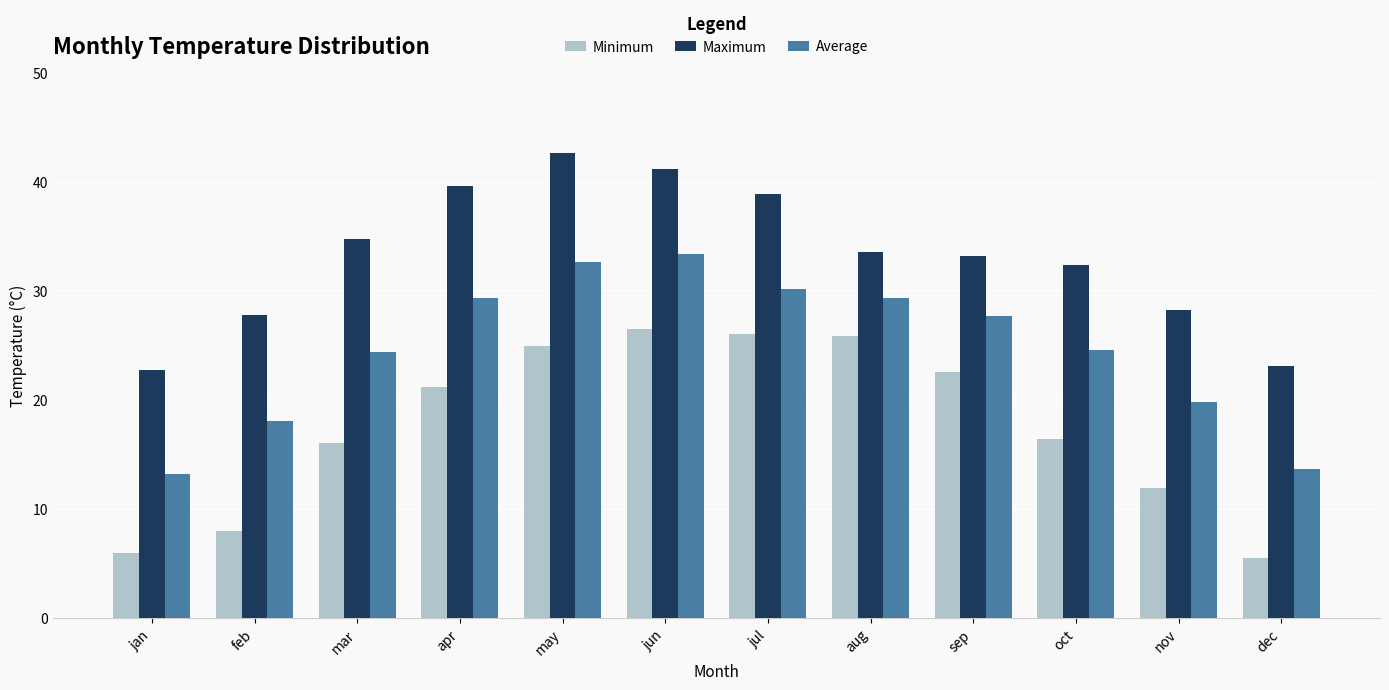

Which label corresponds to the largest value in the chart?

may